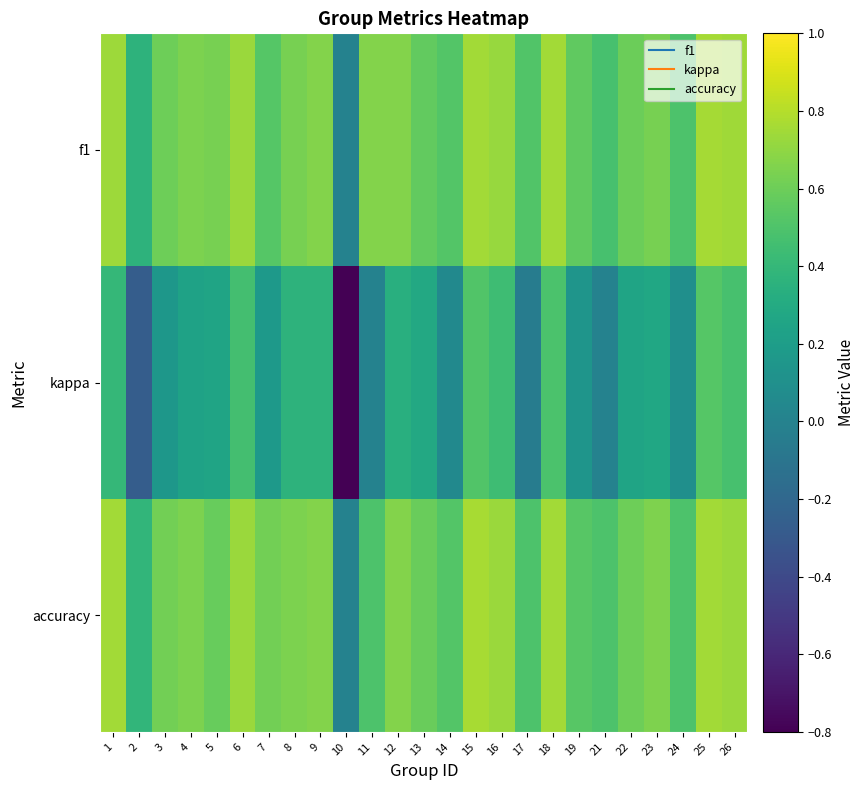

Which series has the largest total across all categories?

f1